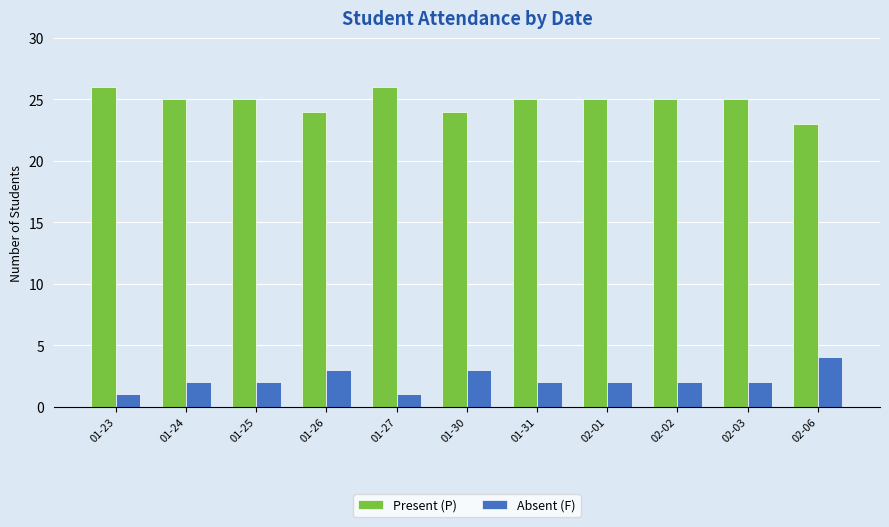

Reading left to right, what are all the values shown in this chart?

Present (P): 01-23=26	01-24=25	01-25=25	01-26=24	01-27=26	01-30=24	01-31=25	02-01=25	02-02=25	02-03=25	02-06=23
Absent (F): 01-23=1	01-24=2	01-25=2	01-26=3	01-27=1	01-30=3	01-31=2	02-01=2	02-02=2	02-03=2	02-06=4